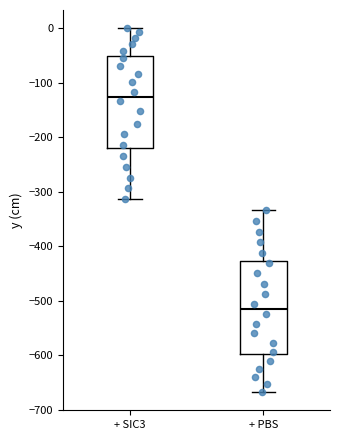

Where does the lower whisker of the box for + SIC3 end on the y-axis? The values are not printed on the chart, so give them approximately, as read against the axis.

-310